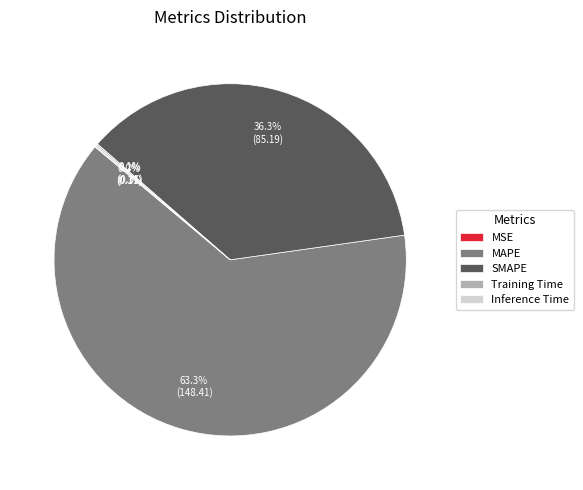

Does MAPE account for over 50% of the chart?

Yes